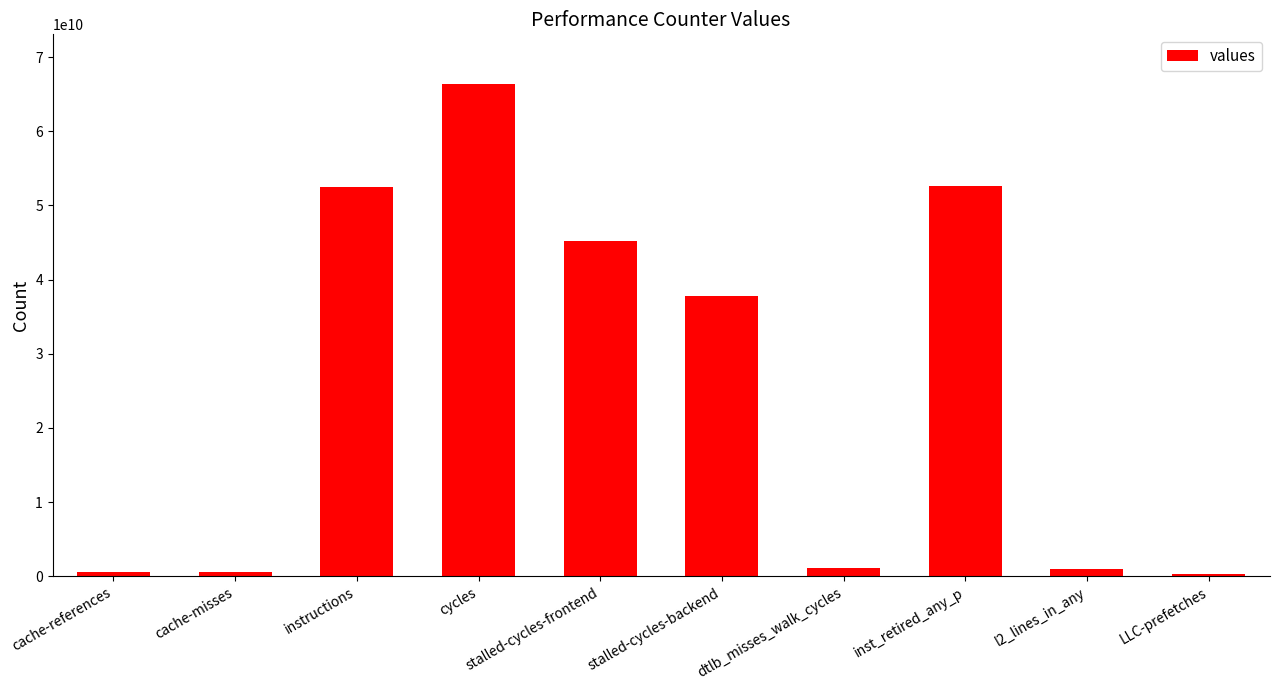

Which category has the highest value across all series?

cycles